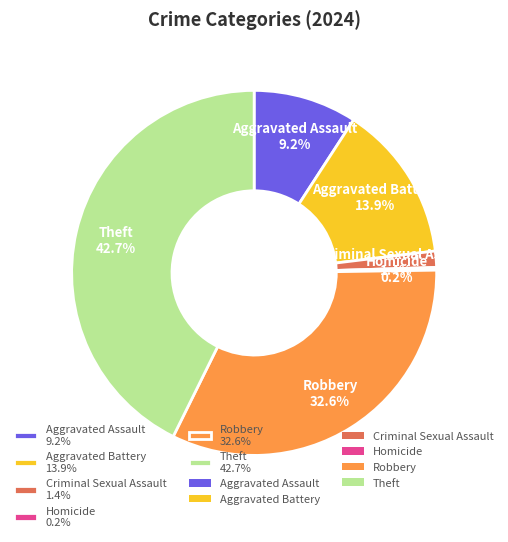

To the nearest percent, what is the average slice percentage?

17%